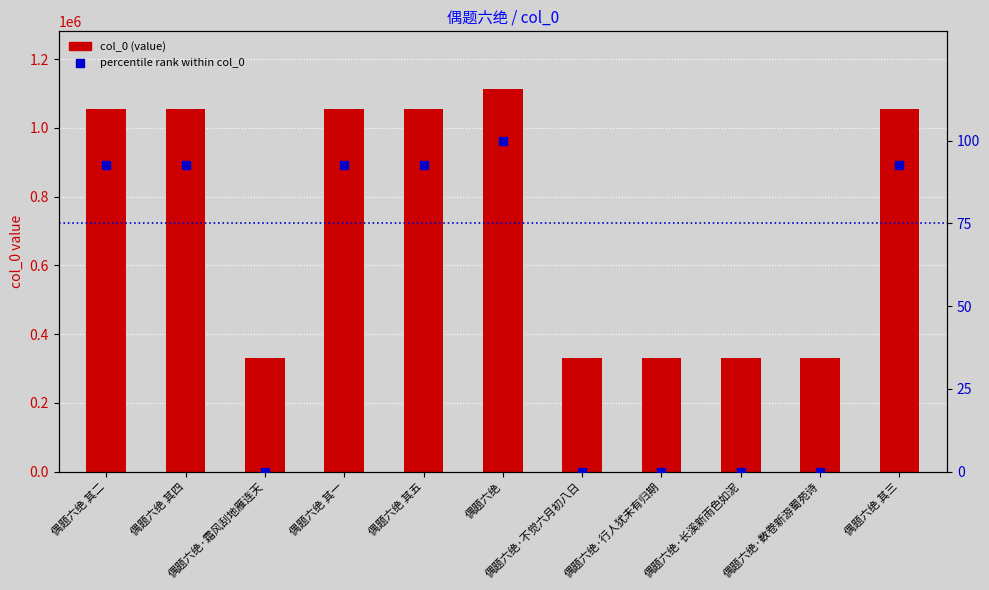

Which series has the largest total across all categories?

col_0 (value)